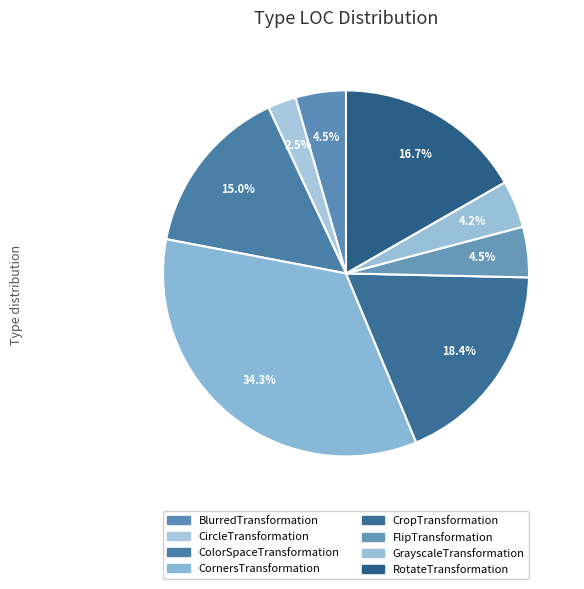

Which category has the smallest portion of the pie?

CircleTransformation